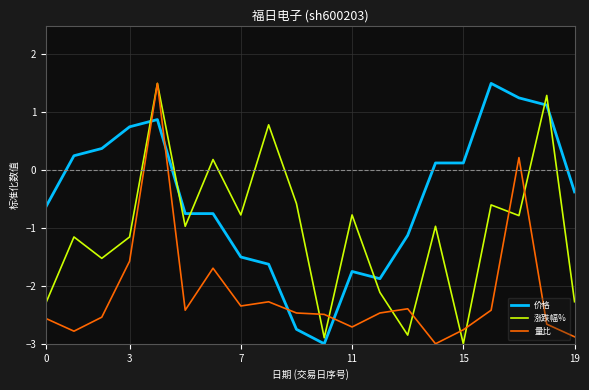

List the series in order of their overall mean, lowest first.

量比, 涨跌幅%, 价格